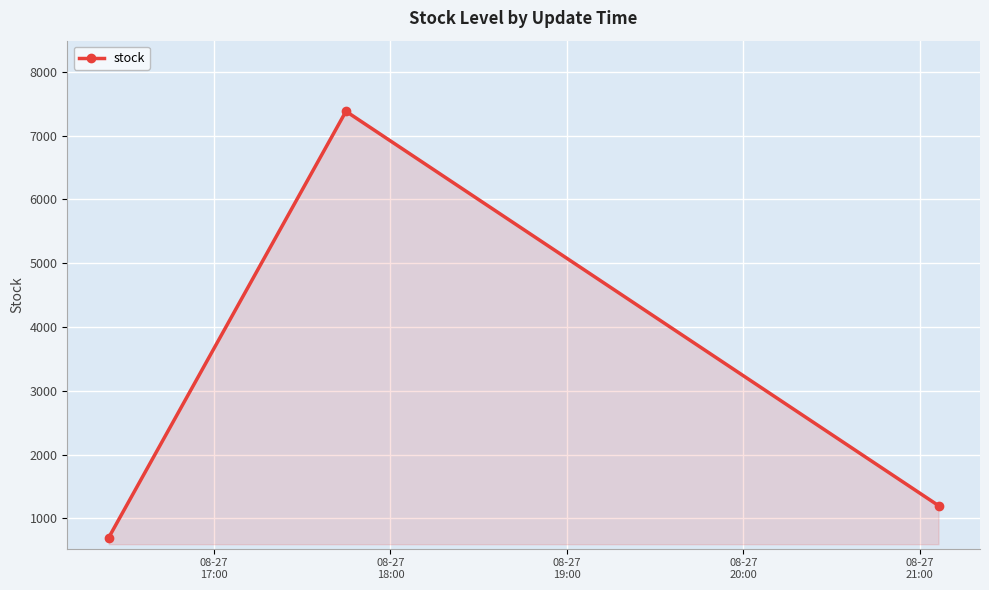

What is the minimum value shown in the chart?

700